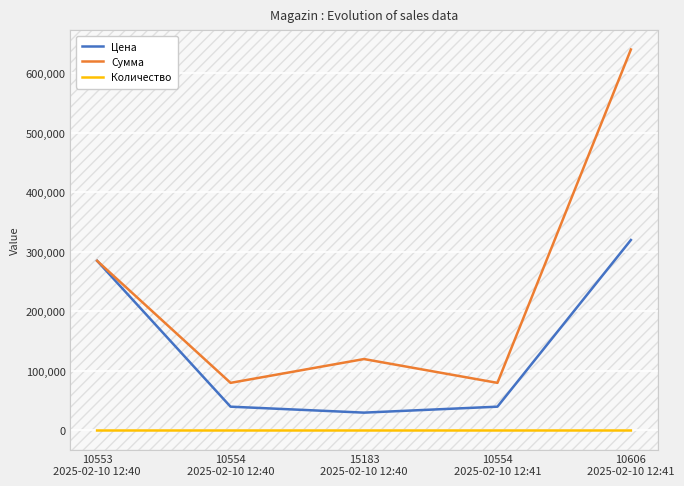

What is the greatest value displayed?

640000